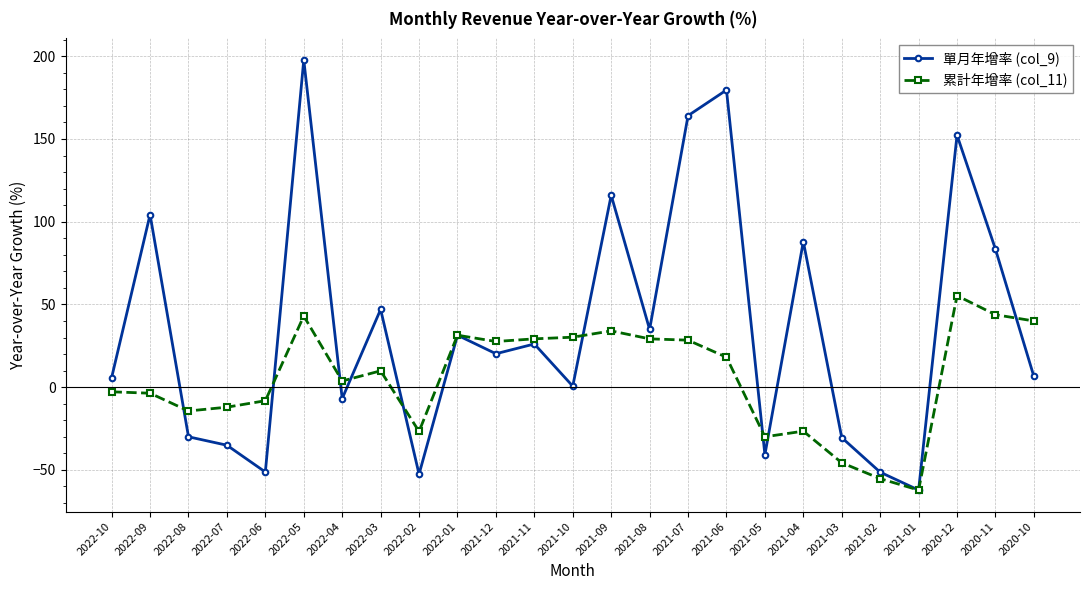

True or false: 單月年增率 (col_9) and 累計年增率 (col_11) cross at least once.

True